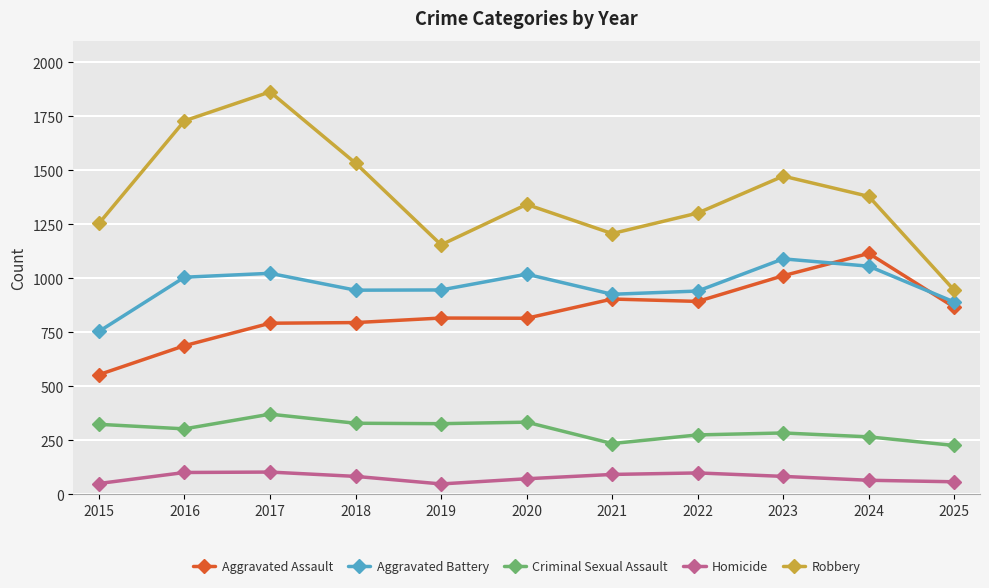

Is it true that Aggravated Assault equals 815 at 2020?

True